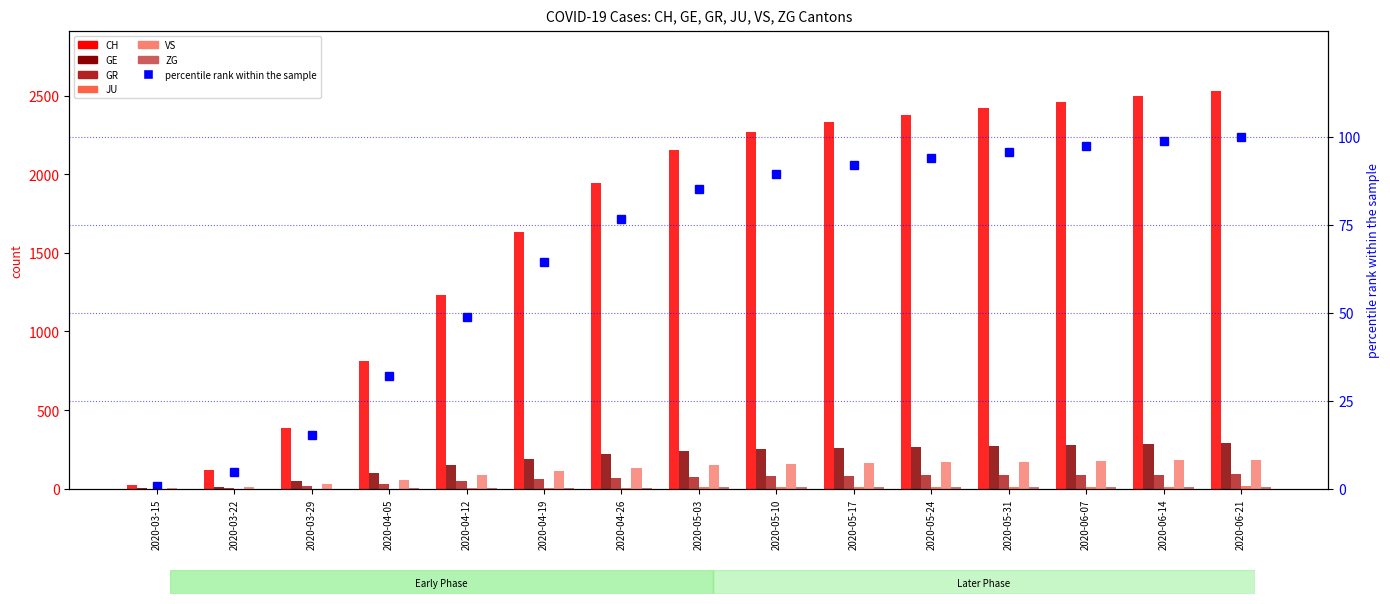

What is the approximate value of CH at 2020-03-29, to the nearest 100?

400